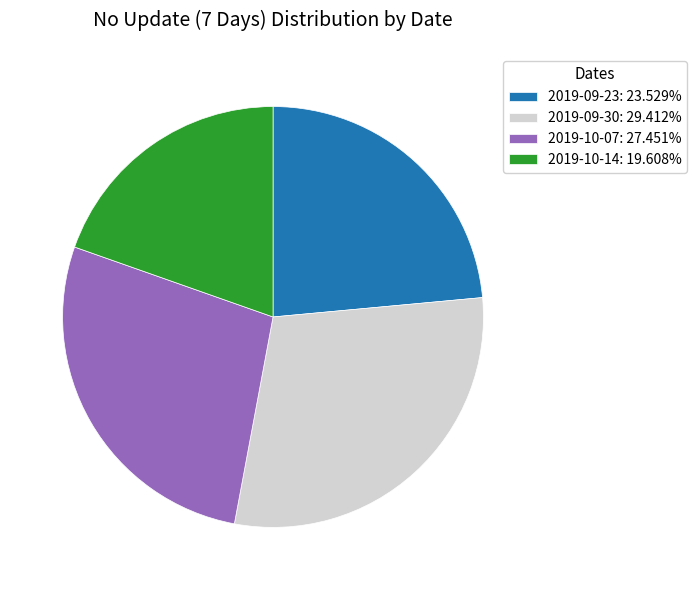

Is there a majority slice in this chart?

No